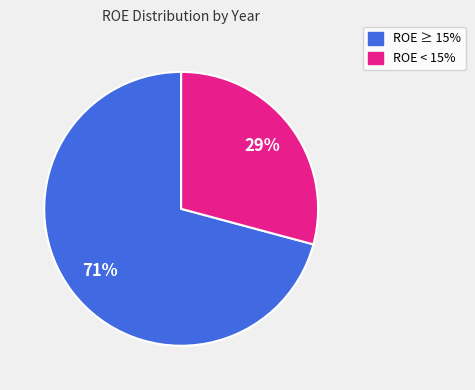

To the nearest percent, what is the difference between the largest and smallest slice percentages?

42%